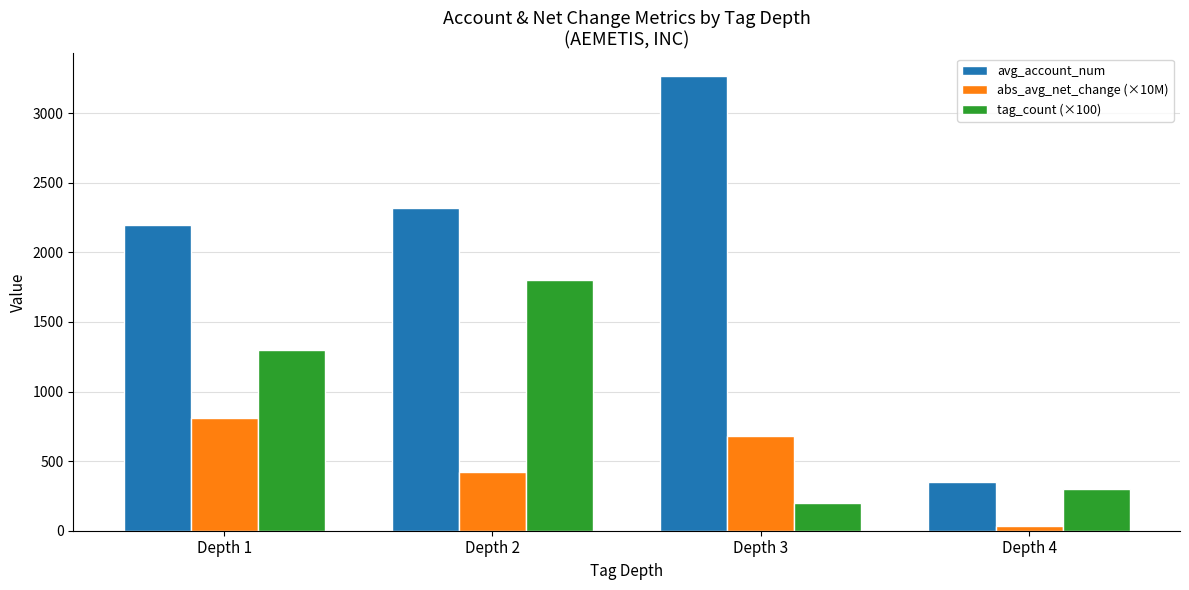

What is the total value across all series at Depth 2?

4542.3